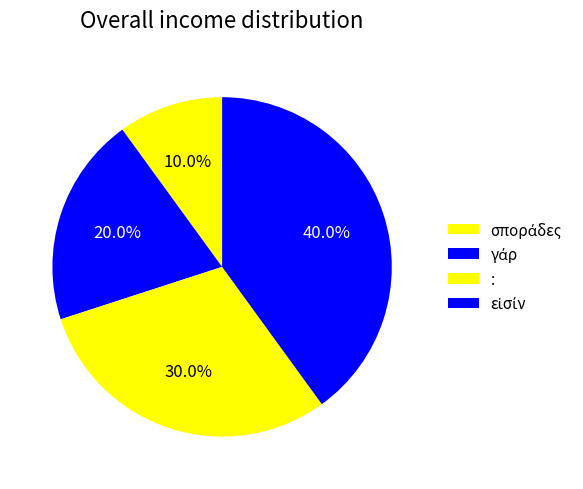

Count the number of slices in the pie.

4